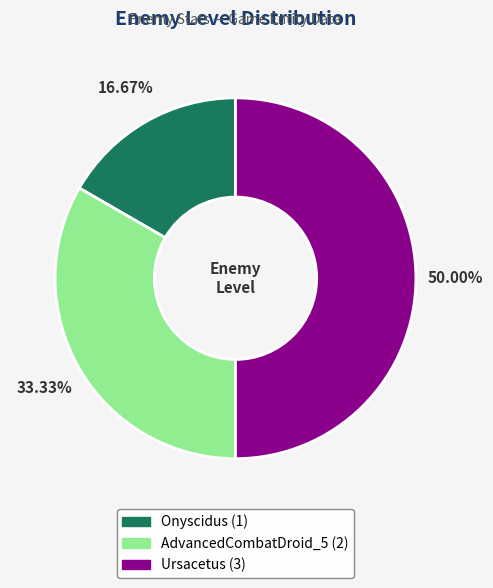

Count the number of slices in the pie.

3